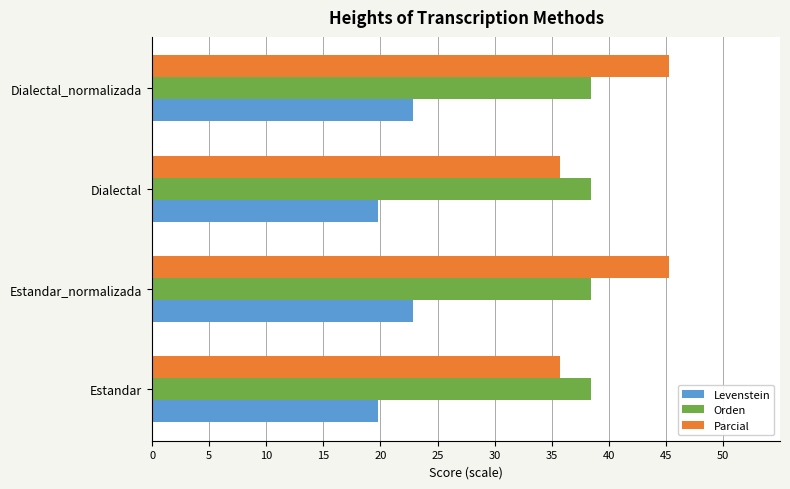

What is the average value of the Parcial series?

40.5